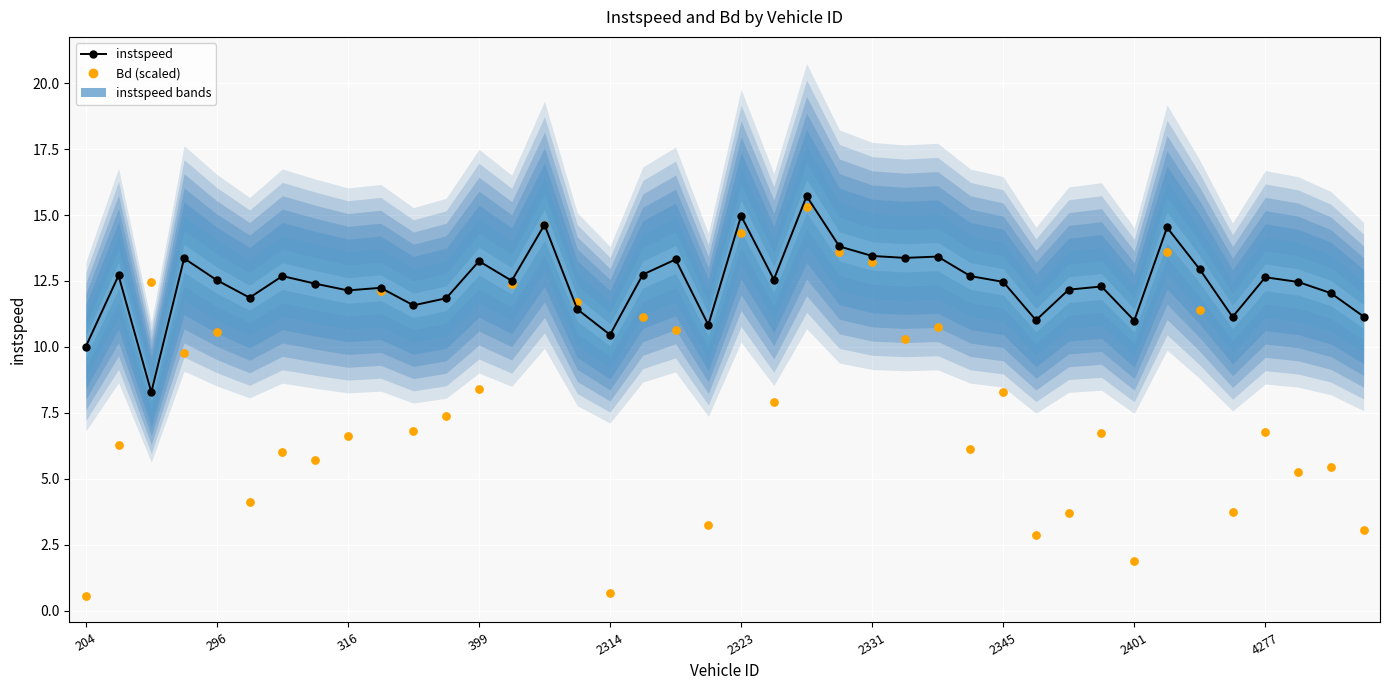

Which series has the largest Y range (max minus min)?

Bd (scaled)